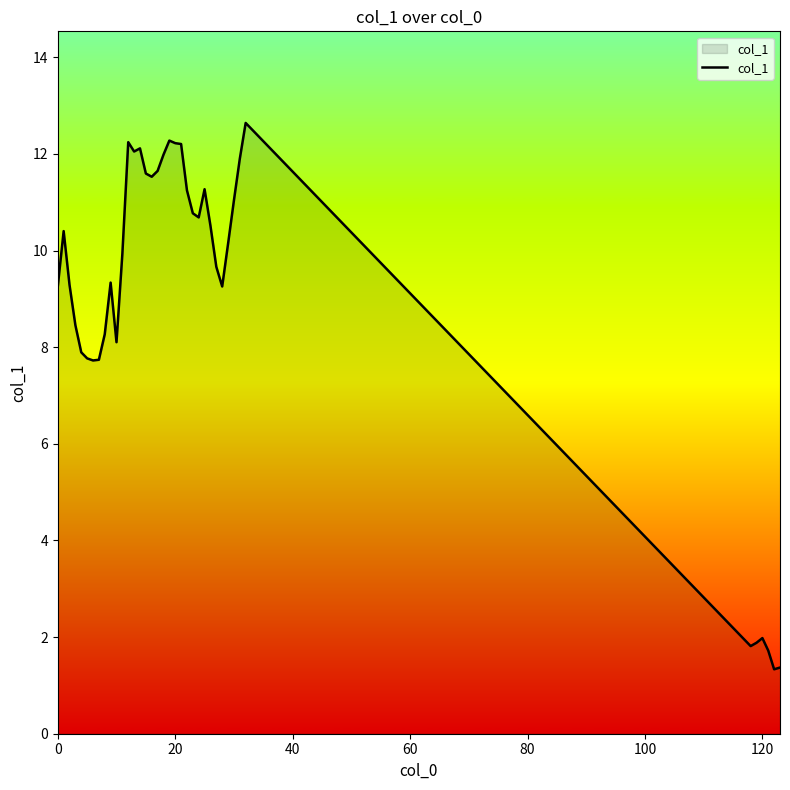

What is the difference between the maximum and minimum values?

11.3